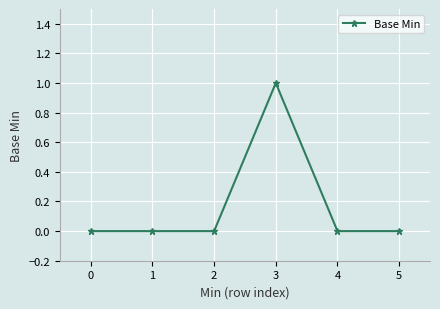

What is the difference between the maximum and minimum values?

1